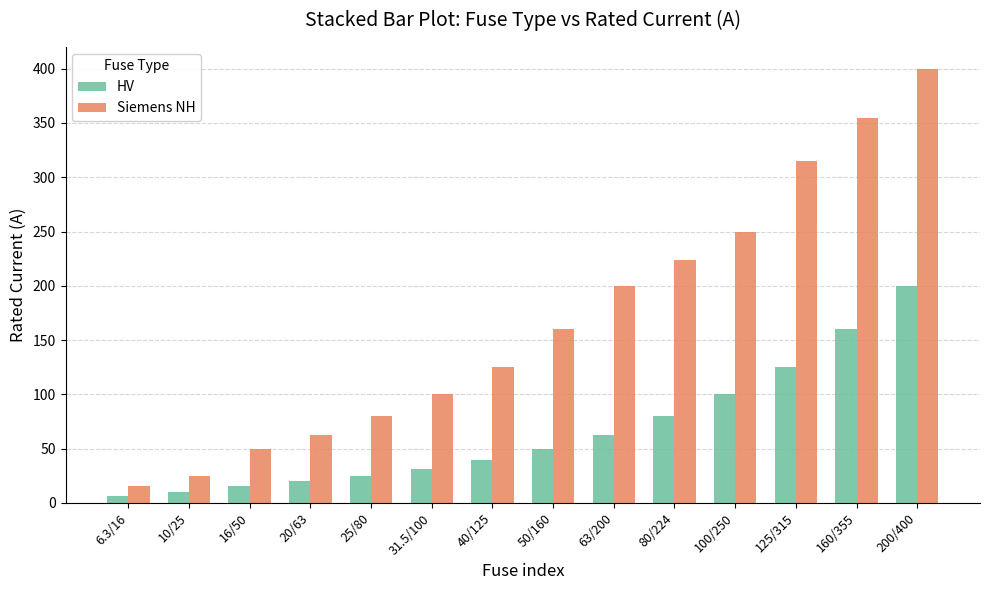

What is the difference between the maximum and minimum values in the HV series?

193.7